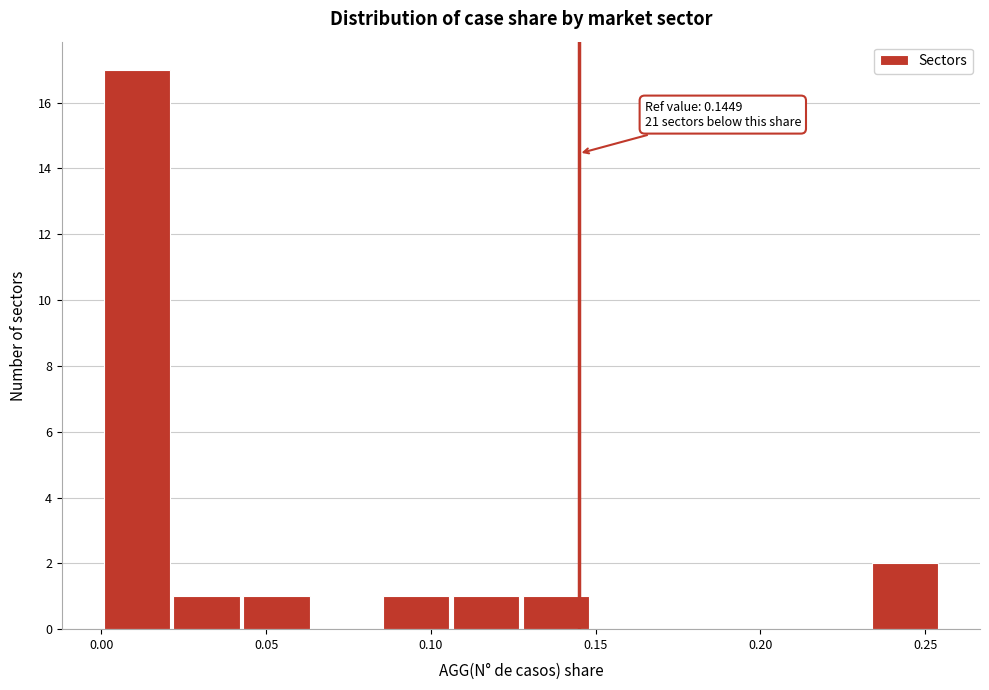

Which range on the x-axis has the tallest bar?

0.000 to 0.020